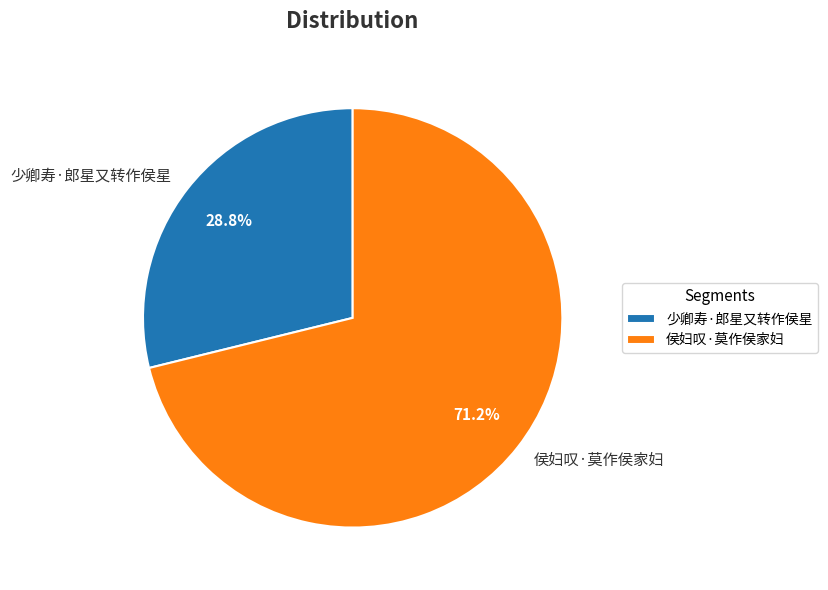

To the nearest percent, what is the difference between the 少卿寿·郎星又转作侯星 and 侯妇叹·莫作侯家妇 slice percentages?

42%